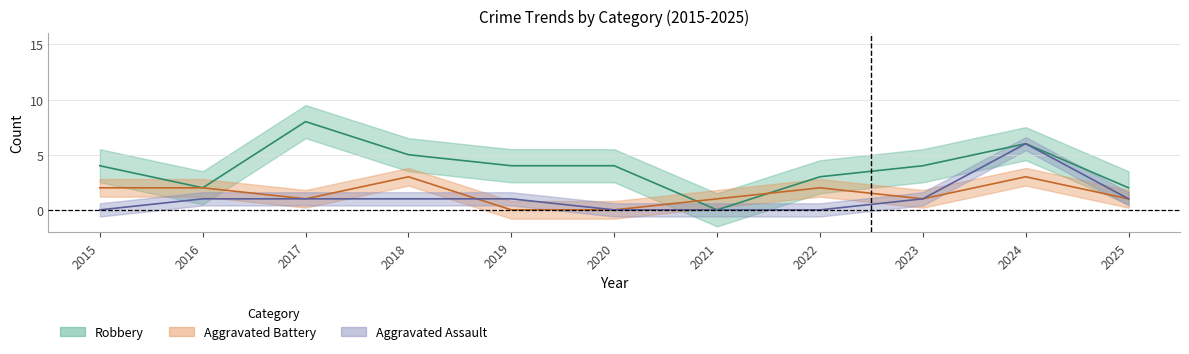

At which category does Aggravated Battery reach its first local peak?

2018